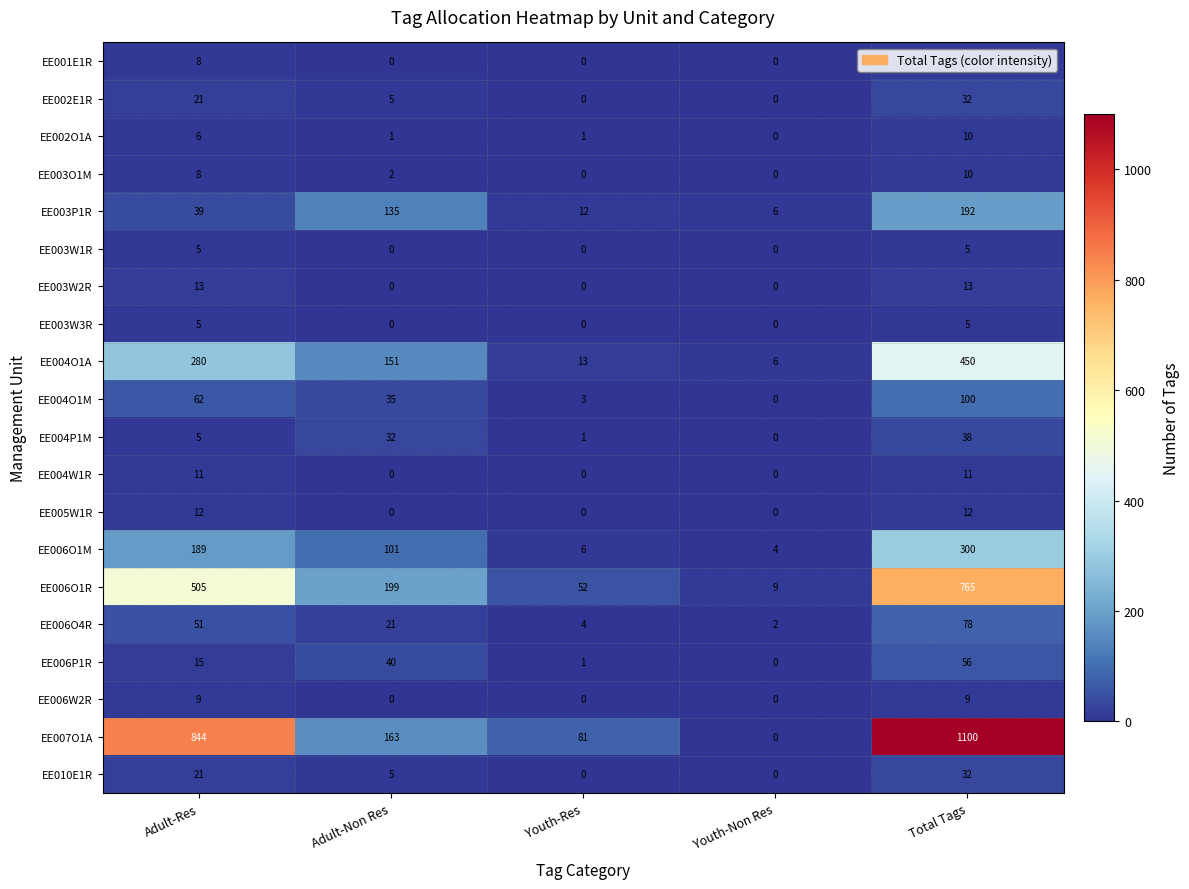

At which category is the sum across all series the highest?

Total Tags